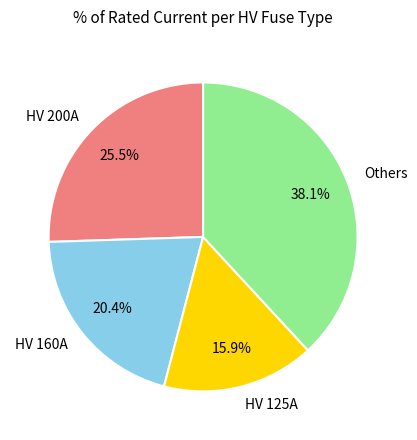

Rank the categories by value from highest to lowest.

Others, HV 200A, HV 160A, HV 125A